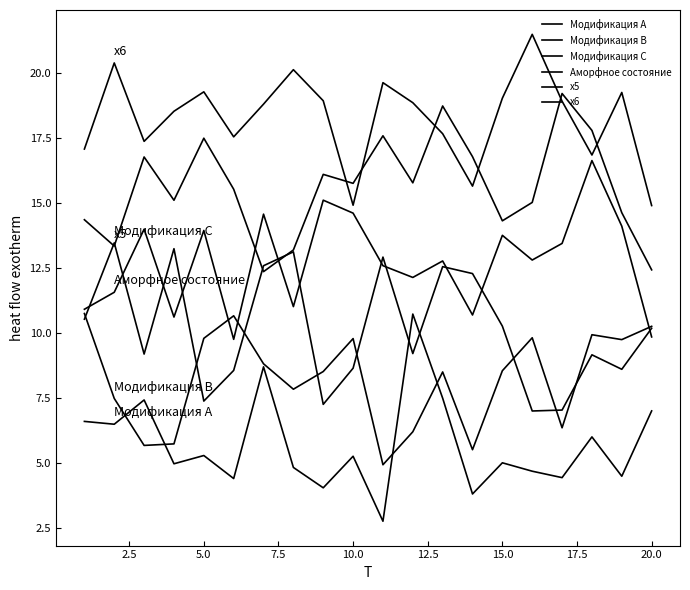

Is this an area chart (filled region under the line)?

No